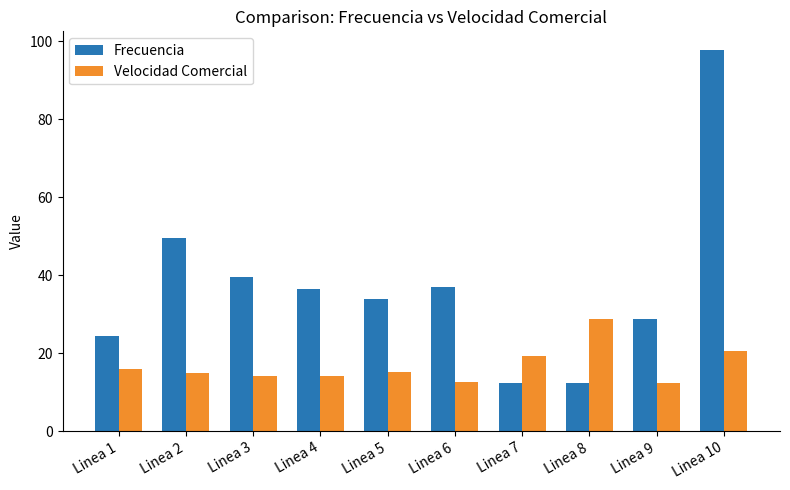

What are all the series names shown in the legend?

Frecuencia, Velocidad Comercial